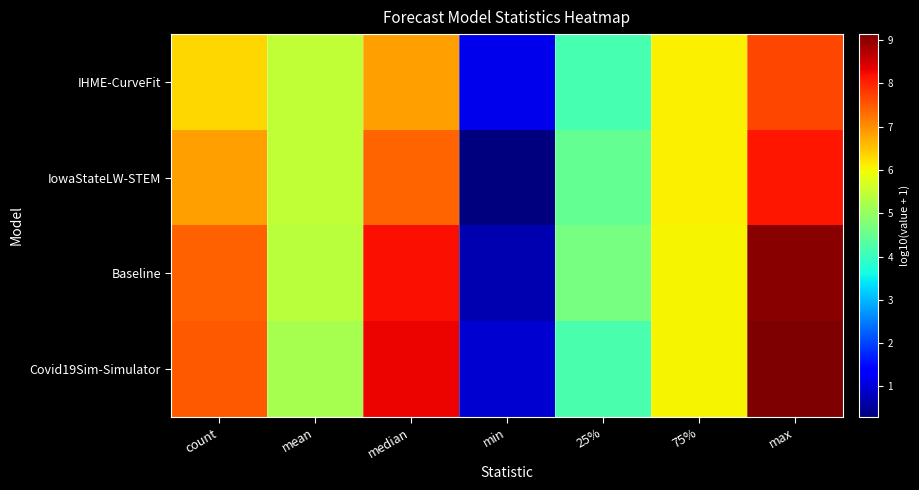

Count the number of categories in the chart.

7